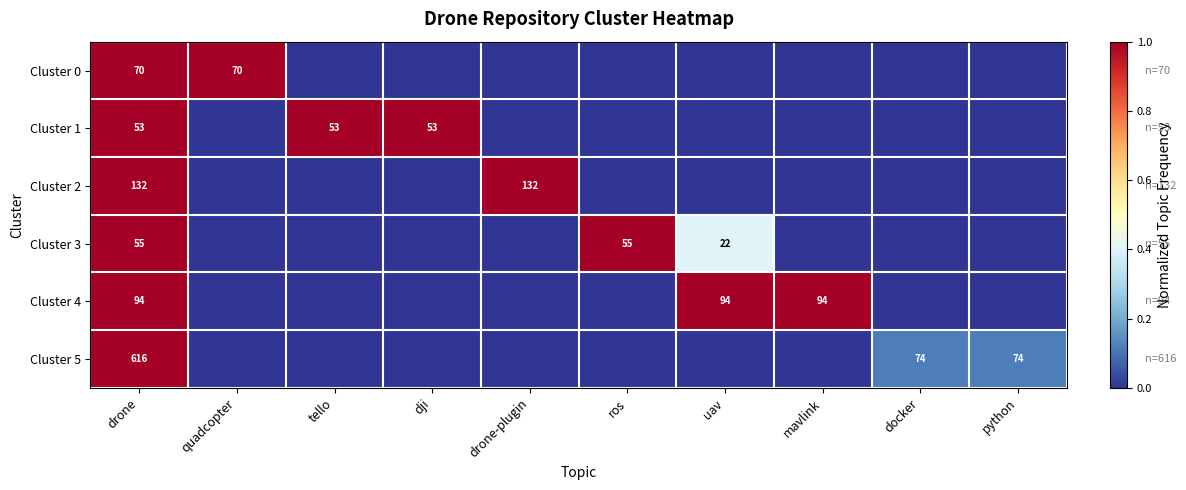

Which series changed the most between tello and docker?

Cluster 1